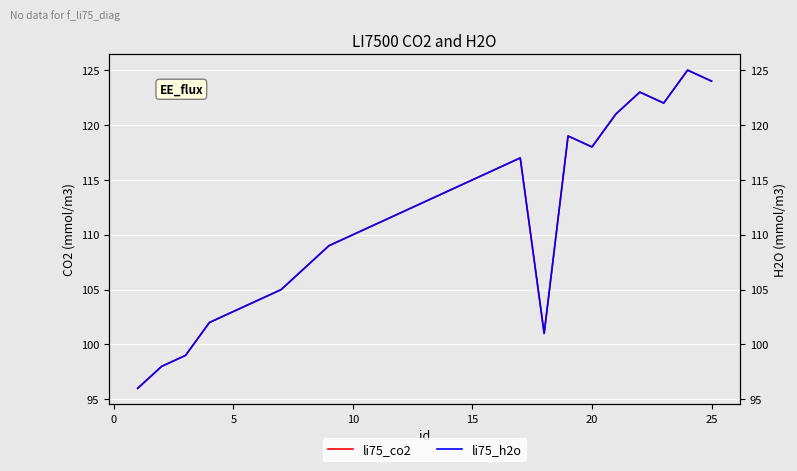

What are all the series names shown in the legend?

li75_co2, li75_h2o